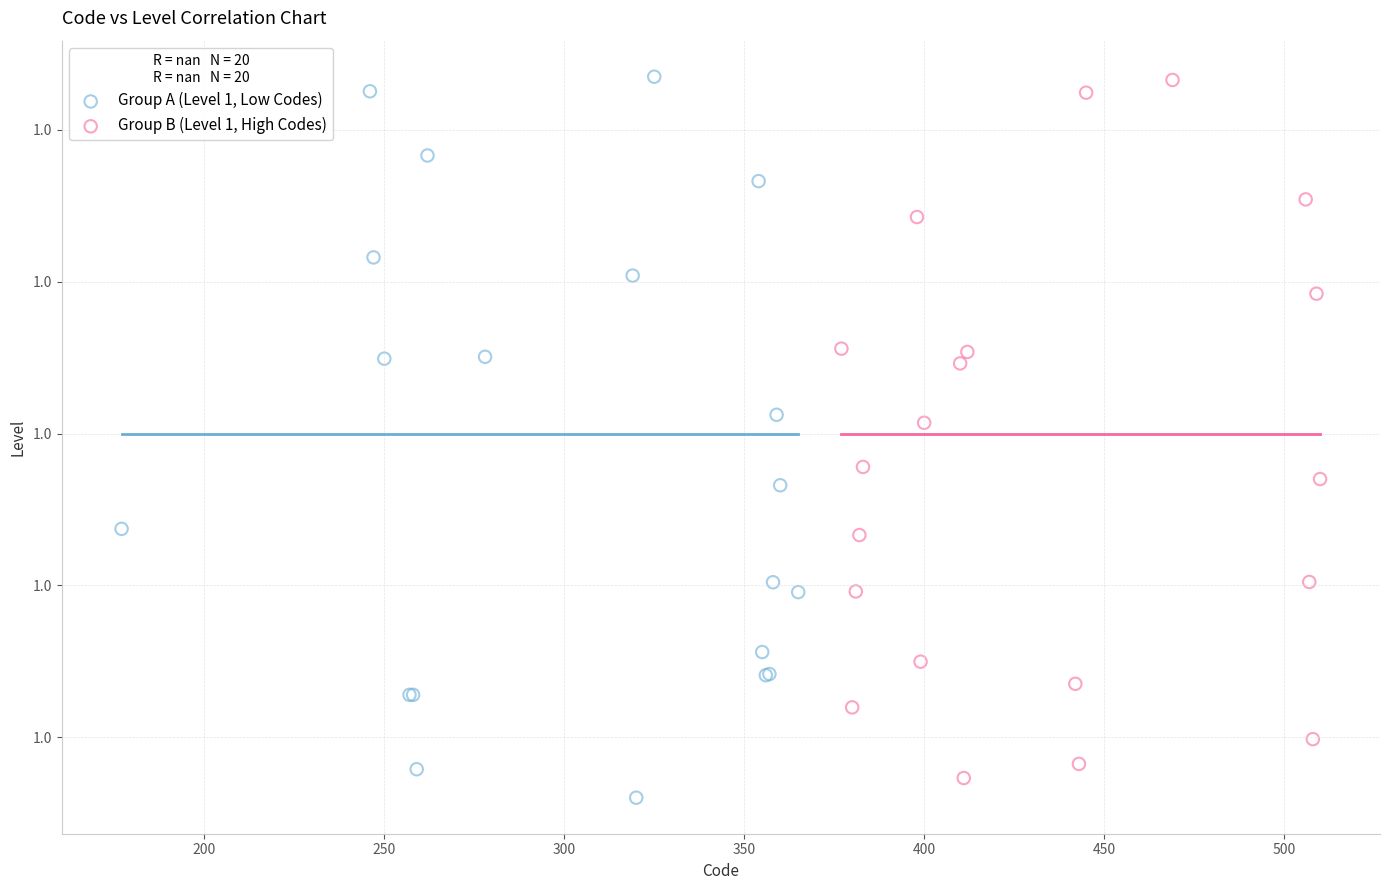

What are all the series names shown in the legend?

Group A (Level 1, Low Codes), Group B (Level 1, High Codes)